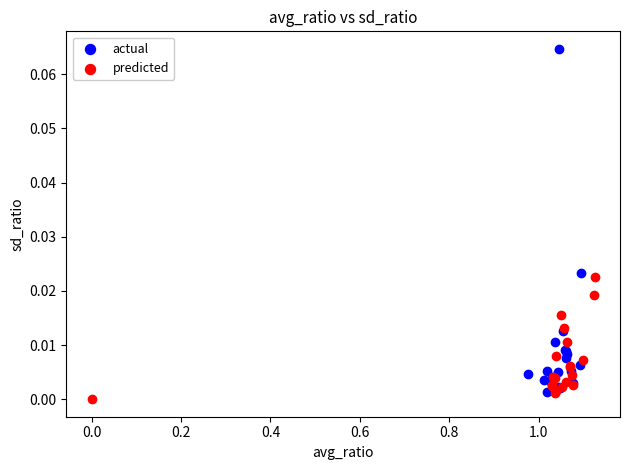

What are all the series names shown in the legend?

actual, predicted